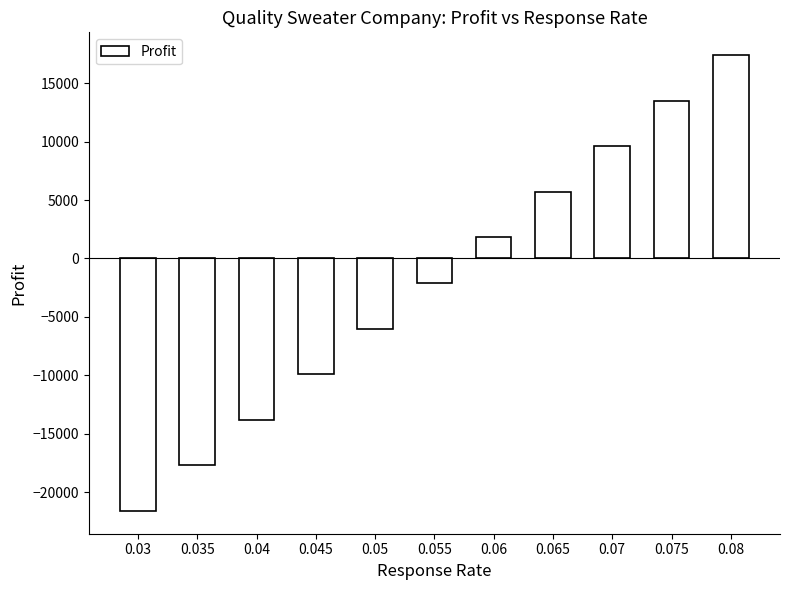

How many values are above zero?

5